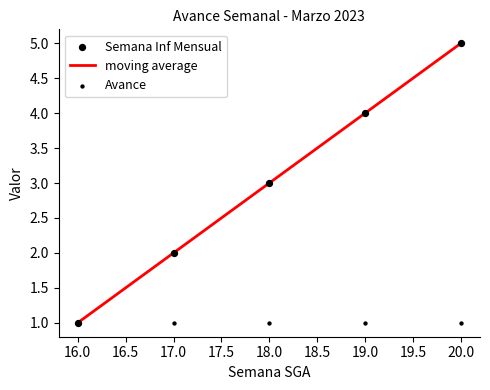

Which series contains the lowest Y value?

moving average